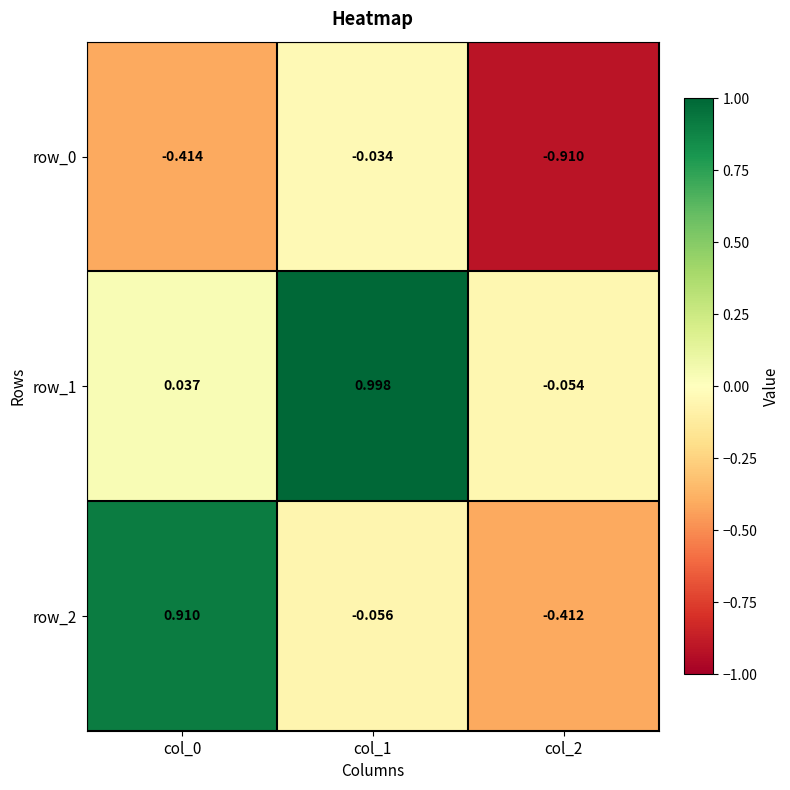

What is the difference between the row_1 values at col_2 and col_1?

1.1